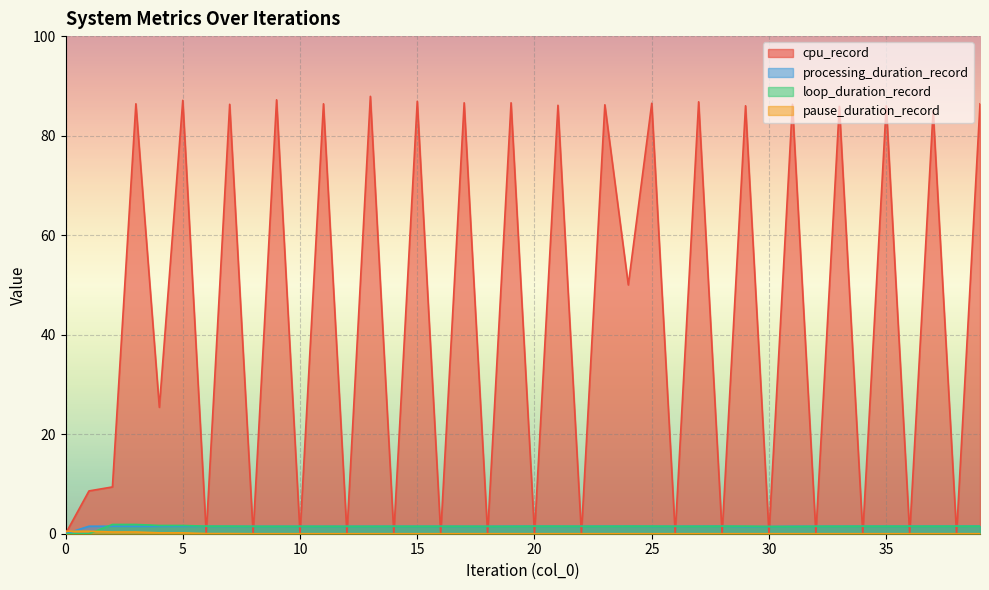

What is the maximum value for cpu_record?

87.9